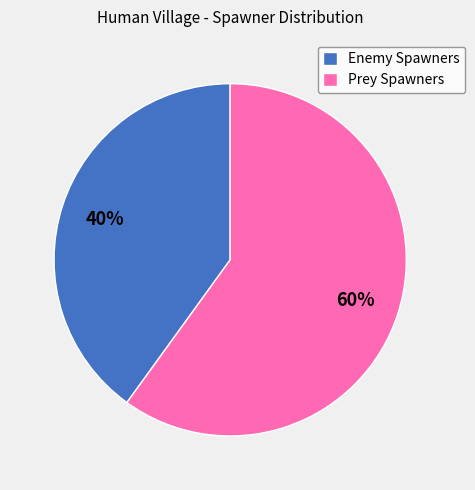

To the nearest percent, what percentage of the pie is Enemy Spawners?

40%